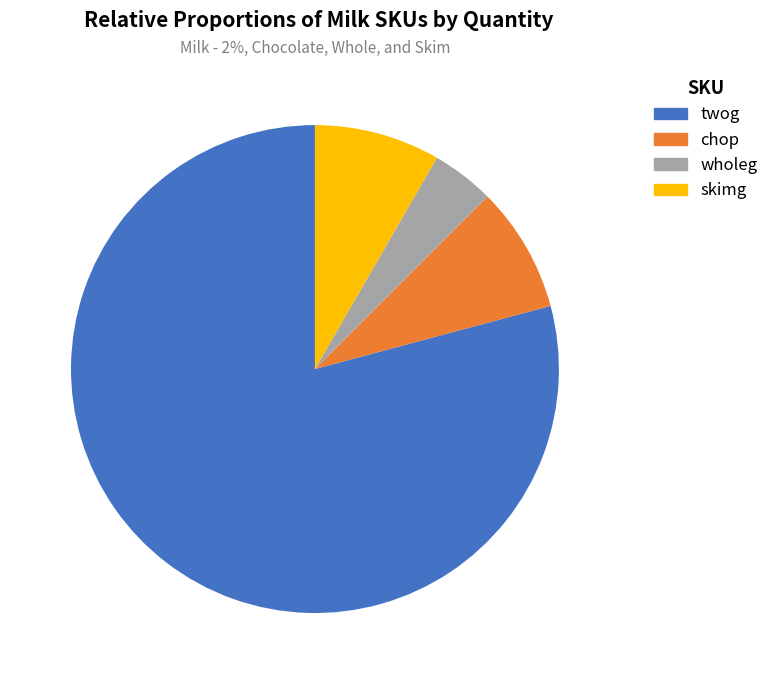

To the nearest percent, what is the difference between the largest and smallest slice percentages?

75%